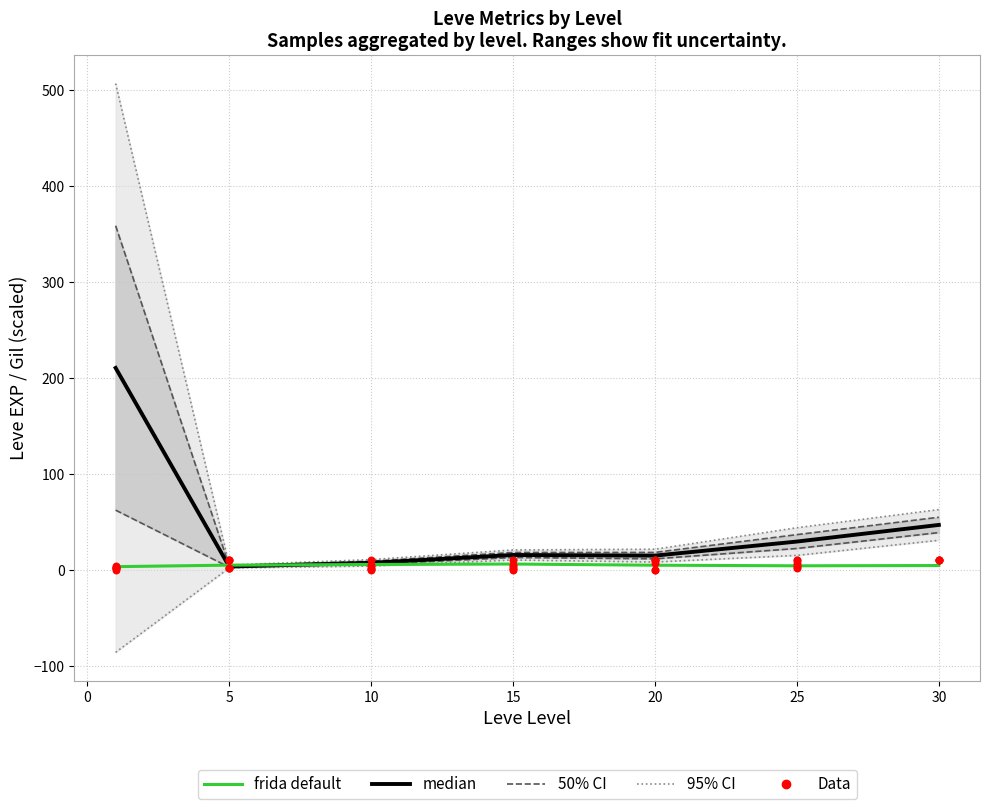

Which series has the largest total across all categories?

median